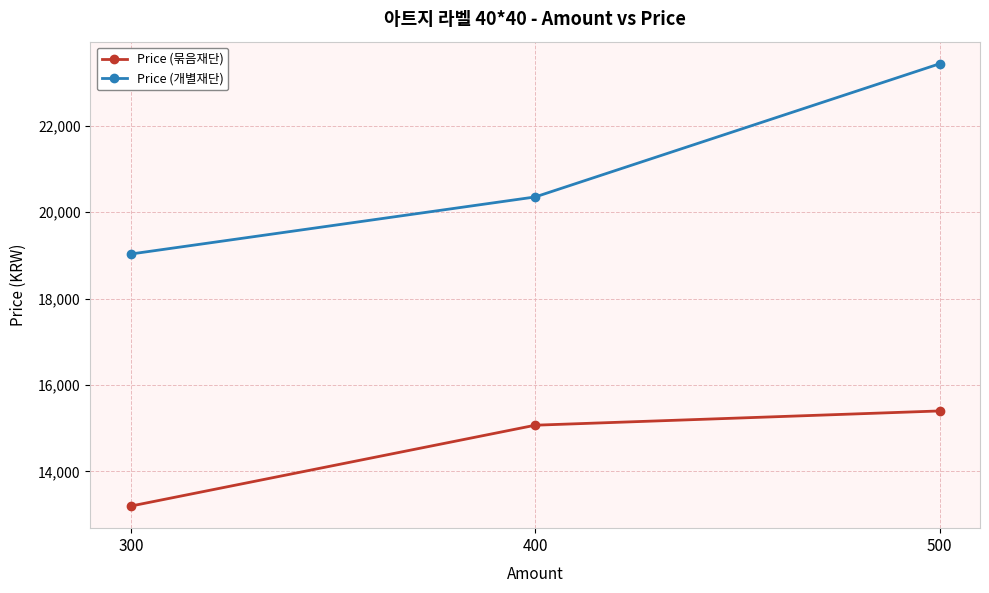

The Price (개별재단) series shows 14029 at 400. True or false?

False